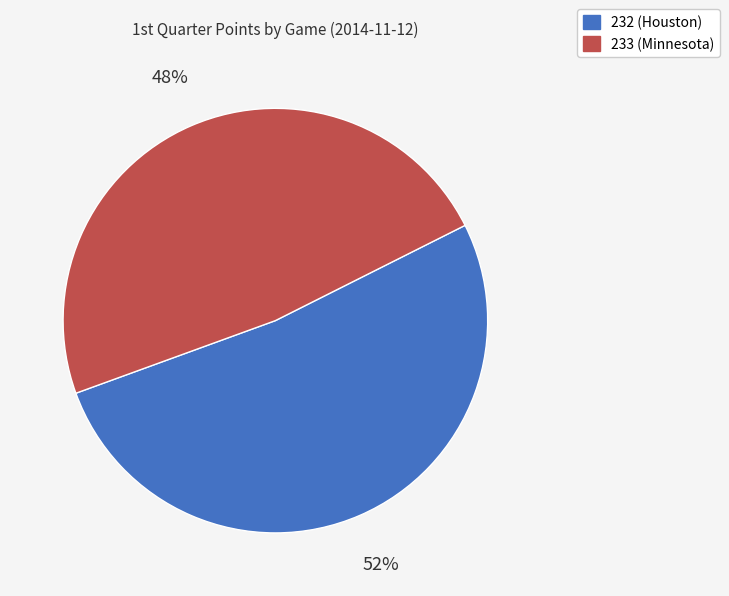

The 232 (Houston) slice represents 52% of the pie. True or false?

True